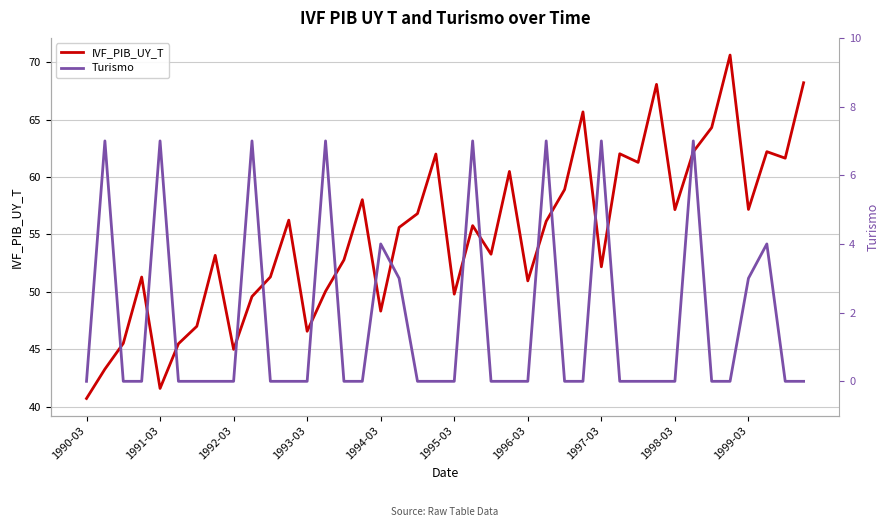

What is the minimum value for IVF_PIB_UY_T?

40.7